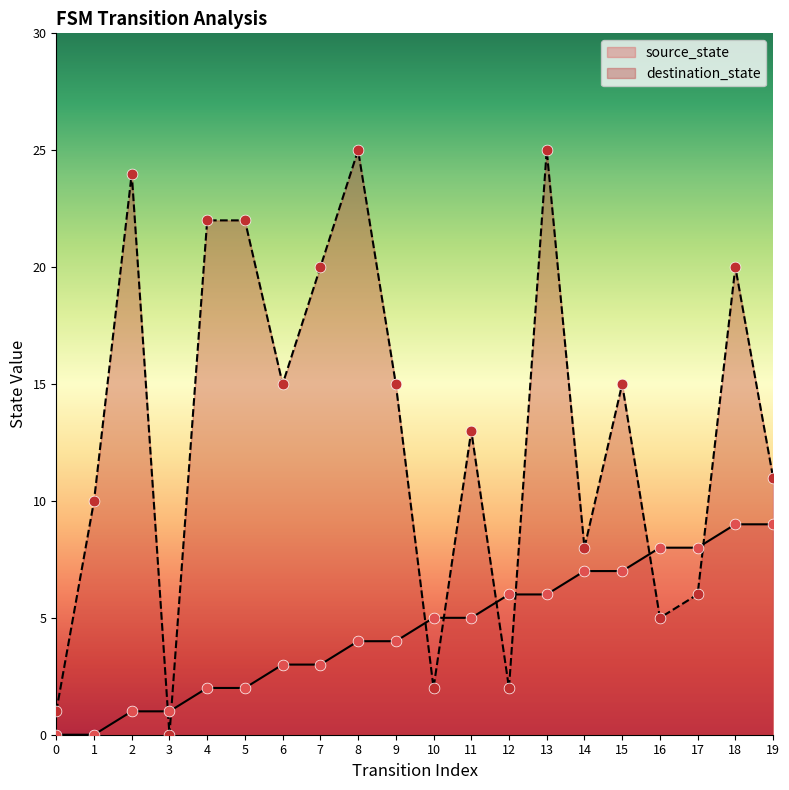

Which series reaches the minimum Y coordinate?

source_state